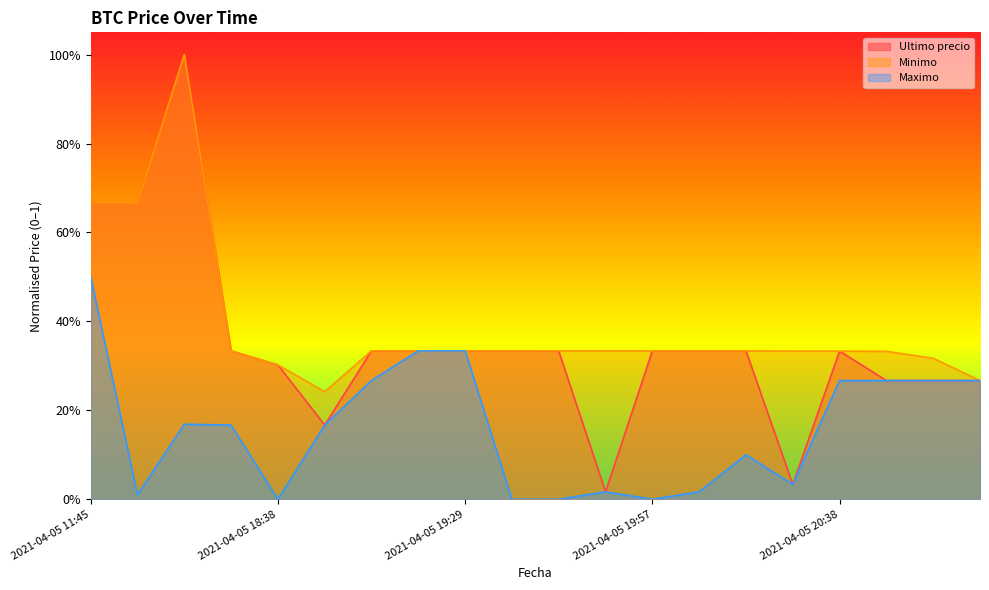

Reading left to right, what are all the values shown in this chart?

Ultimo precio: 2021-04-05 11:45=0.7	2021-04-05 16:00=0.7	2021-04-05 16:21=1.0	2021-04-05 18:21=0.3	2021-04-05 18:38=0.3	2021-04-05 18:53=0.2	2021-04-05 19:06=0.3	2021-04-05 19:17=0.3	2021-04-05 19:29=0.3	2021-04-05 19:38=0.3	2021-04-05 19:46=0.3	2021-04-05 19:51=0.0	2021-04-05 19:57=0.3	2021-04-05 20:05=0.3	2021-04-05 20:15=0.3	2021-04-05 20:28=0.0	2021-04-05 20:38=0.3	2021-04-05 20:46=0.3	2021-04-05 20:52=0.3	2021-04-05 20:58=0.3
Minimo: 2021-04-05 11:45=0.7	2021-04-05 16:00=0.7	2021-04-05 16:21=1.0	2021-04-05 18:21=0.3	2021-04-05 18:38=0.3	2021-04-05 18:53=0.2	2021-04-05 19:06=0.3	2021-04-05 19:17=0.3	2021-04-05 19:29=0.3	2021-04-05 19:38=0.3	2021-04-05 19:46=0.3	2021-04-05 19:51=0.3	2021-04-05 19:57=0.3	2021-04-05 20:05=0.3	2021-04-05 20:15=0.3	2021-04-05 20:28=0.3	2021-04-05 20:38=0.3	2021-04-05 20:46=0.3	2021-04-05 20:52=0.3	2021-04-05 20:58=0.3
Maximo: 2021-04-05 11:45=0.5	2021-04-05 16:00=0.0	2021-04-05 16:21=0.2	2021-04-05 18:21=0.2	2021-04-05 18:38=0.0	2021-04-05 18:53=0.2	2021-04-05 19:06=0.3	2021-04-05 19:17=0.3	2021-04-05 19:29=0.3	2021-04-05 19:38=0.0	2021-04-05 19:46=0.0	2021-04-05 19:51=0.0	2021-04-05 19:57=0.0	2021-04-05 20:05=0.0	2021-04-05 20:15=0.1	2021-04-05 20:28=0.0	2021-04-05 20:38=0.3	2021-04-05 20:46=0.3	2021-04-05 20:52=0.3	2021-04-05 20:58=0.3